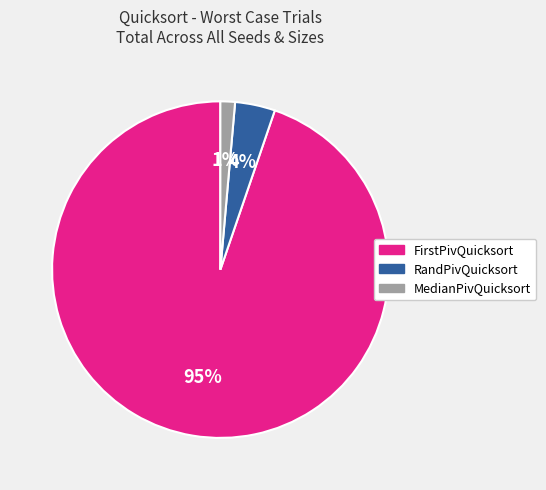

Which has a higher value, FirstPivQuicksort or RandPivQuicksort?

FirstPivQuicksort